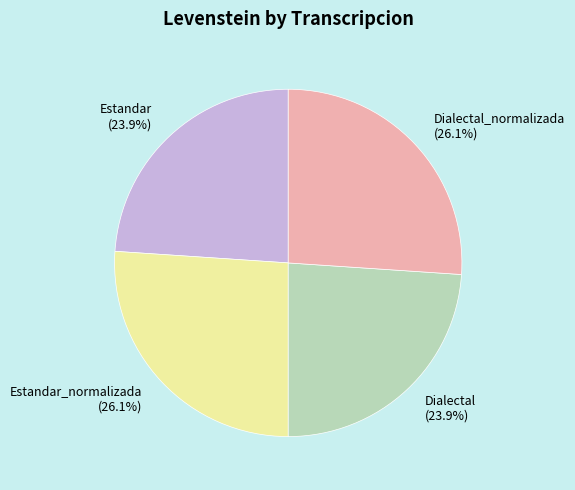

Is there a majority slice in this chart?

No